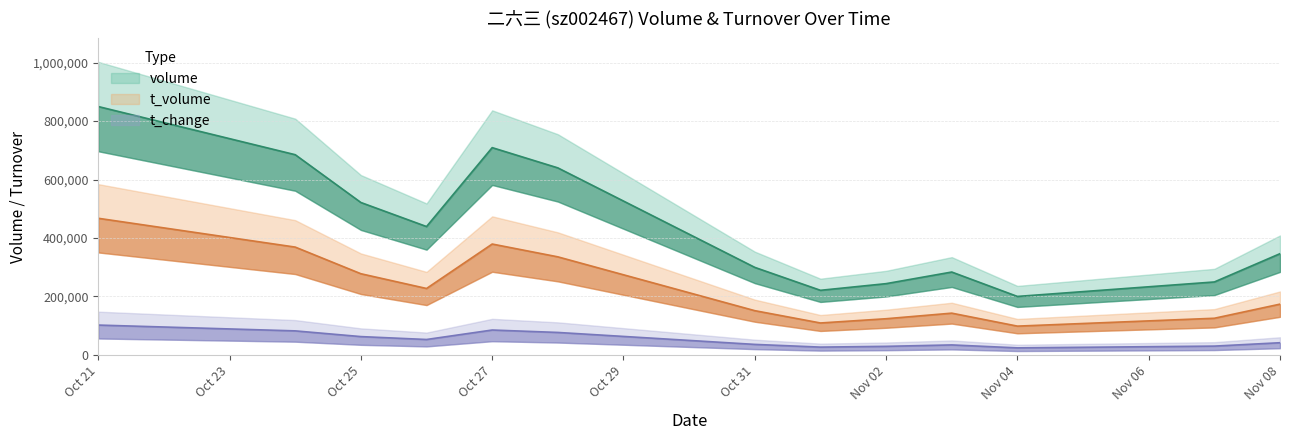

The t_change series shows 94241.8 at 2022-10-26. True or false?

False